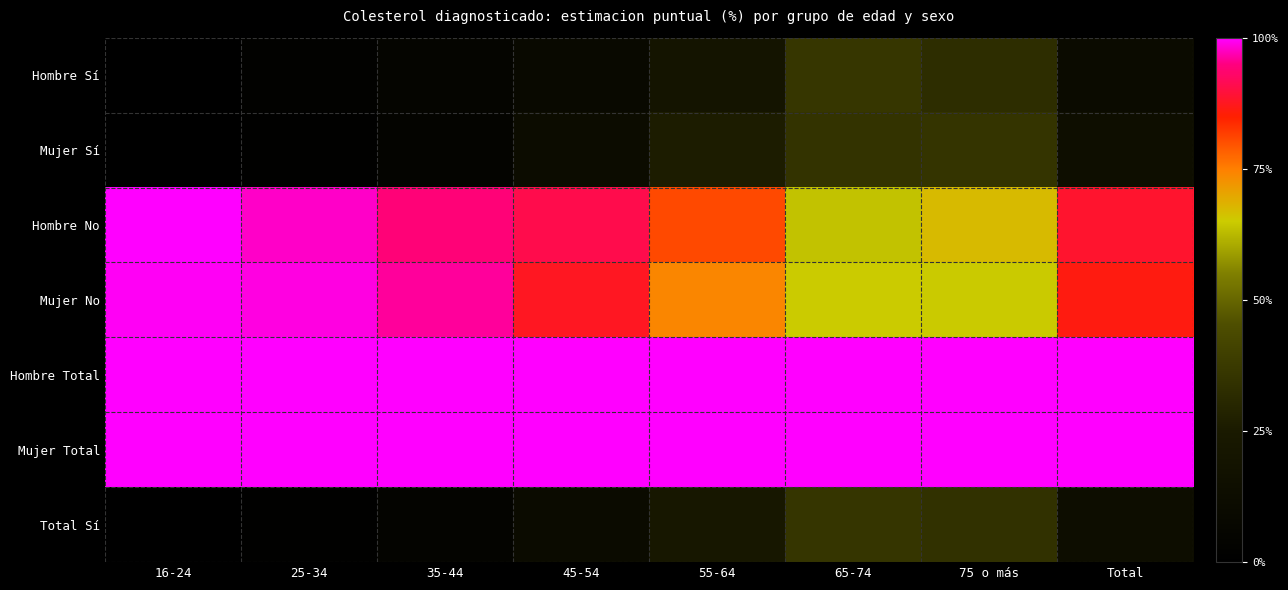

Rank the series at Total from lowest to highest value.

Hombre Sí, Total Sí, Mujer Sí, Mujer No, Hombre No, Hombre Total, Mujer Total